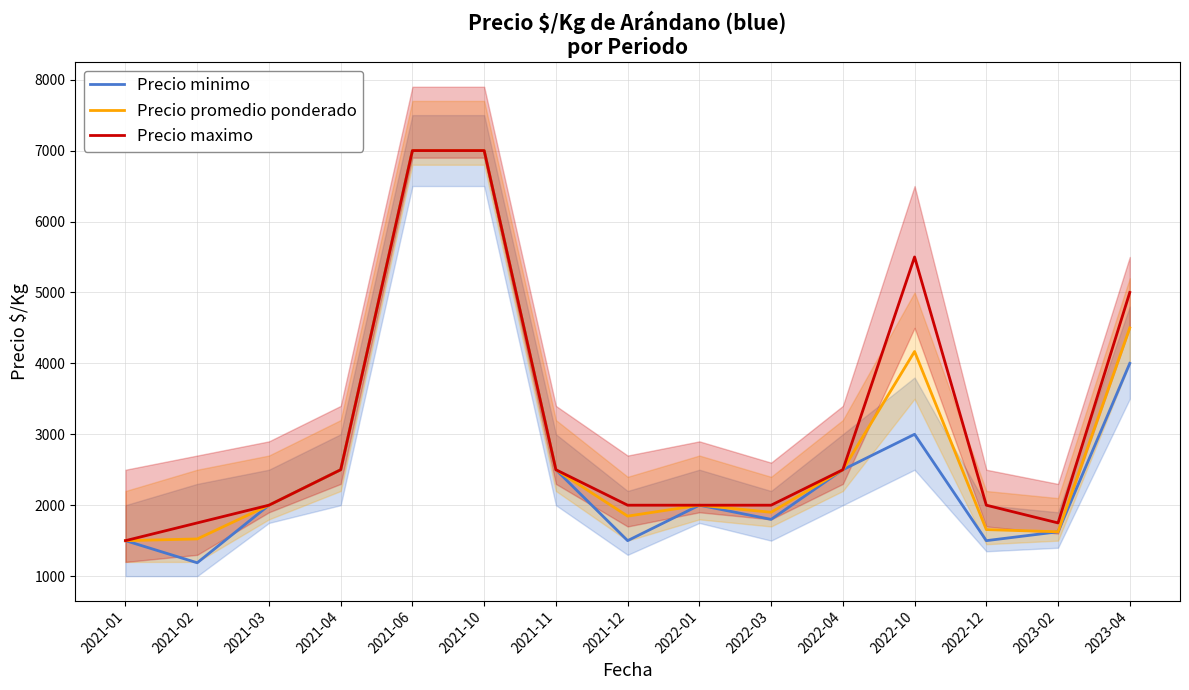

The Precio promedio ponderado series shows 725 at 2022-01. True or false?

False